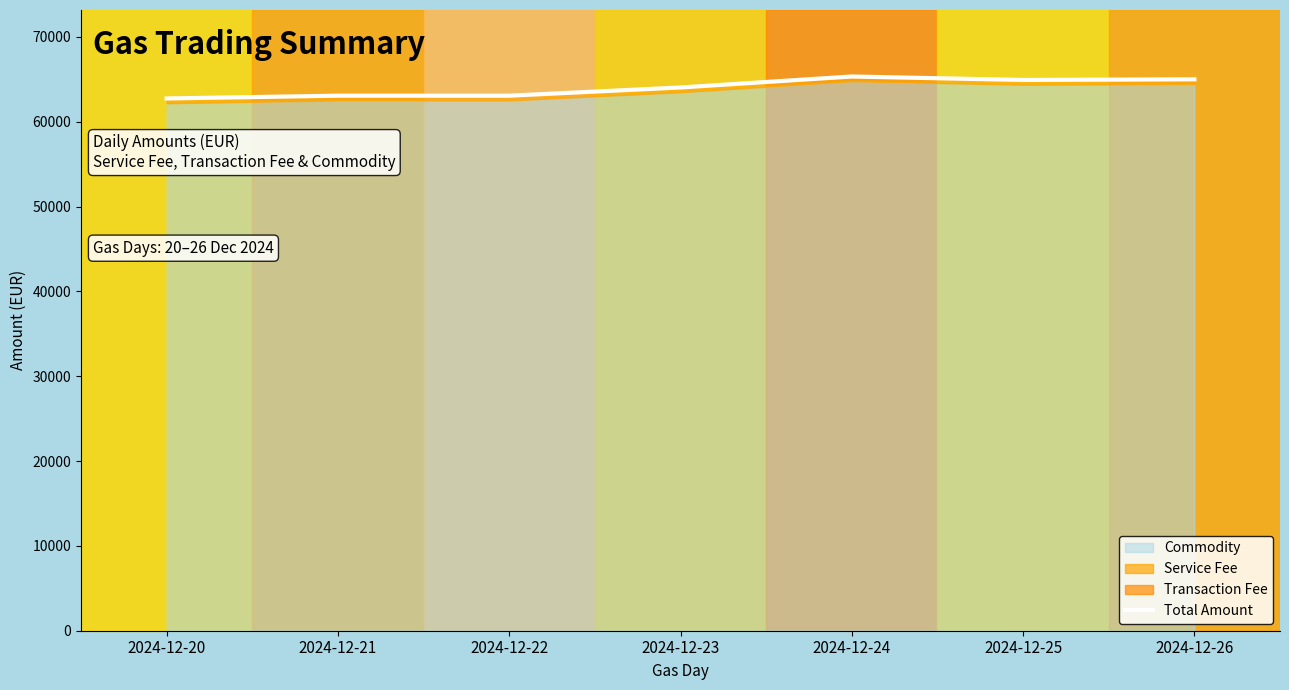

Which has a higher value, 2024-12-26 or 2024-12-23?

2024-12-26